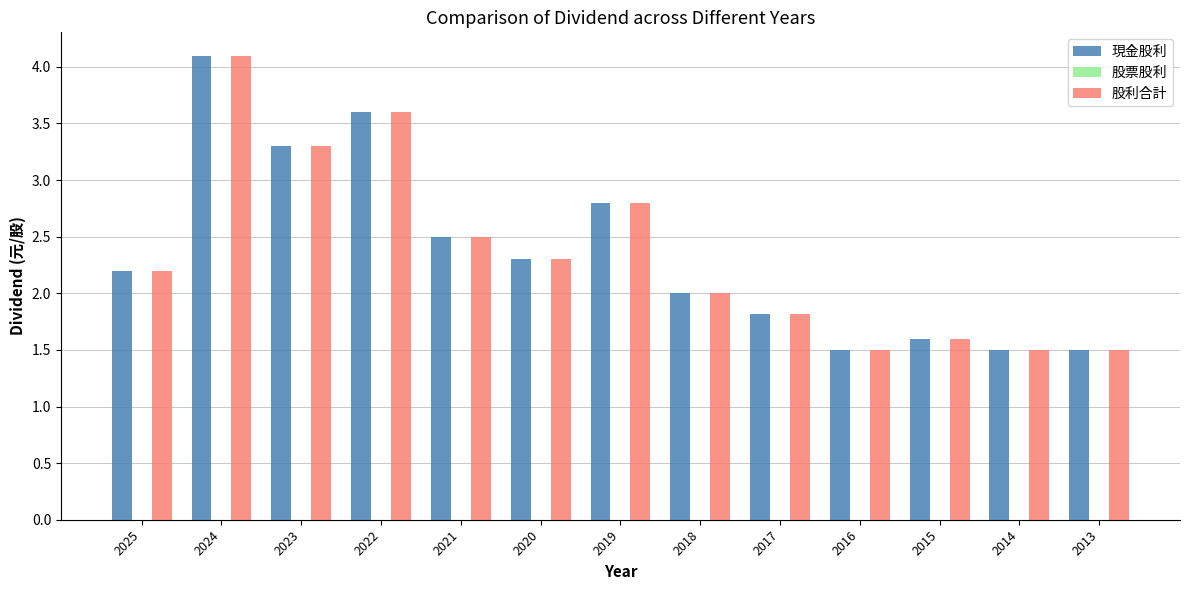

What is the maximum value shown in the chart?

4.1